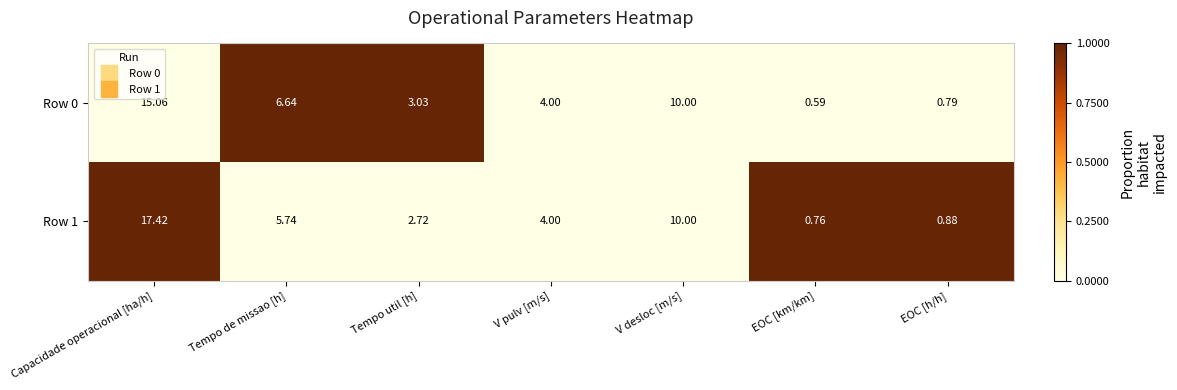

At which category is the sum across all series the highest?

Capacidade operacional [ha/h]